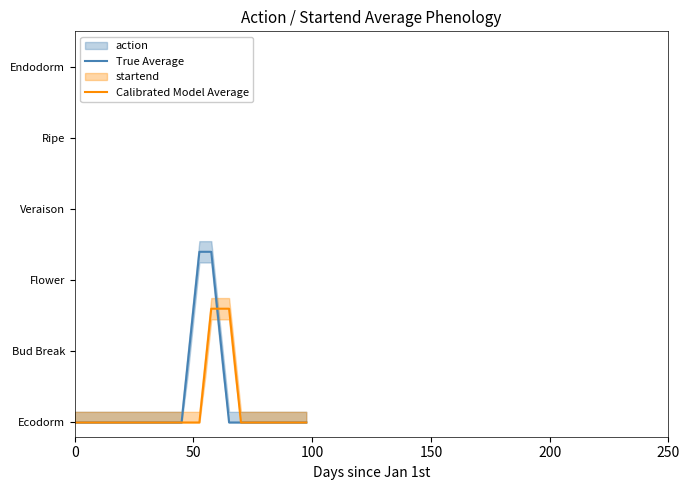

The True Average series shows 0.0 at 6. True or false?

False